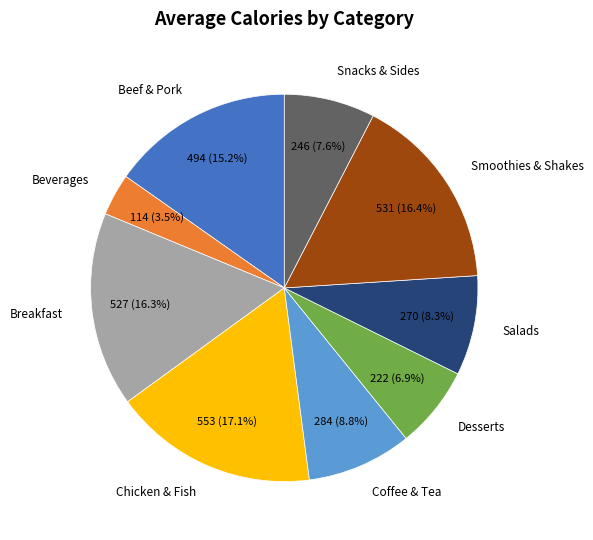

How many segments does this pie chart have?

9